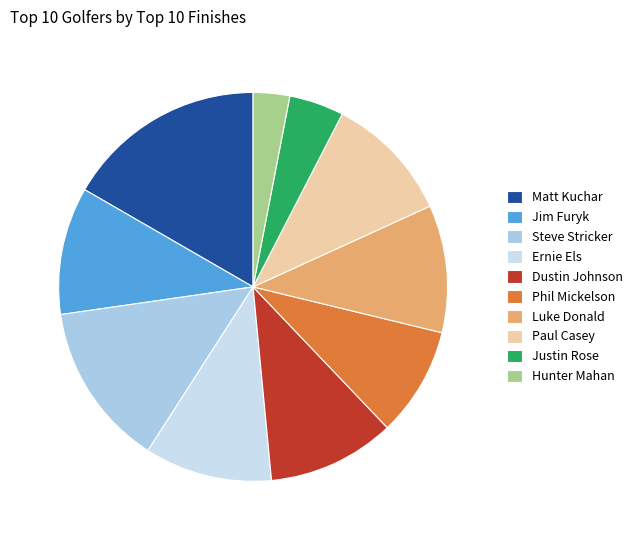

What is the largest slice in the pie chart?

Matt Kuchar